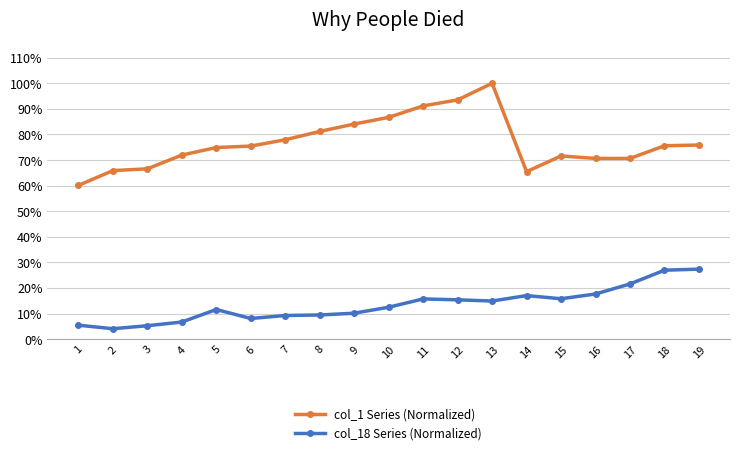

True or false: col_18 Series (Normalized) has more than 1 points higher than both neighbors.

True